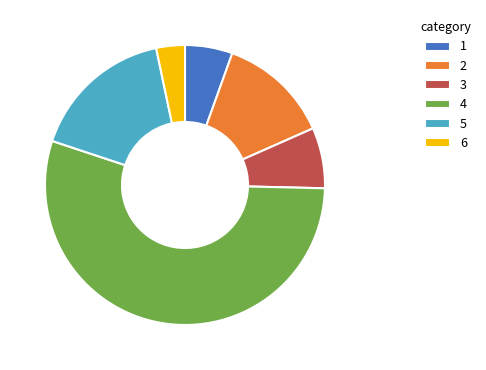

Which category has the biggest portion of the pie?

4